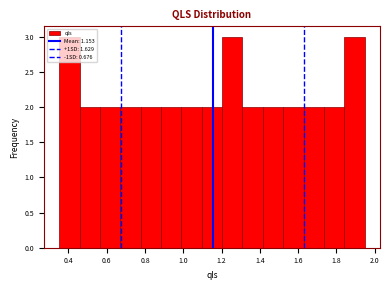

How tall is the bar that spans 1.74 to 1.84 on the x-axis? Neither the bar edges nor the heights are printed on the chart, so give them approximately, as read against the axes.

2